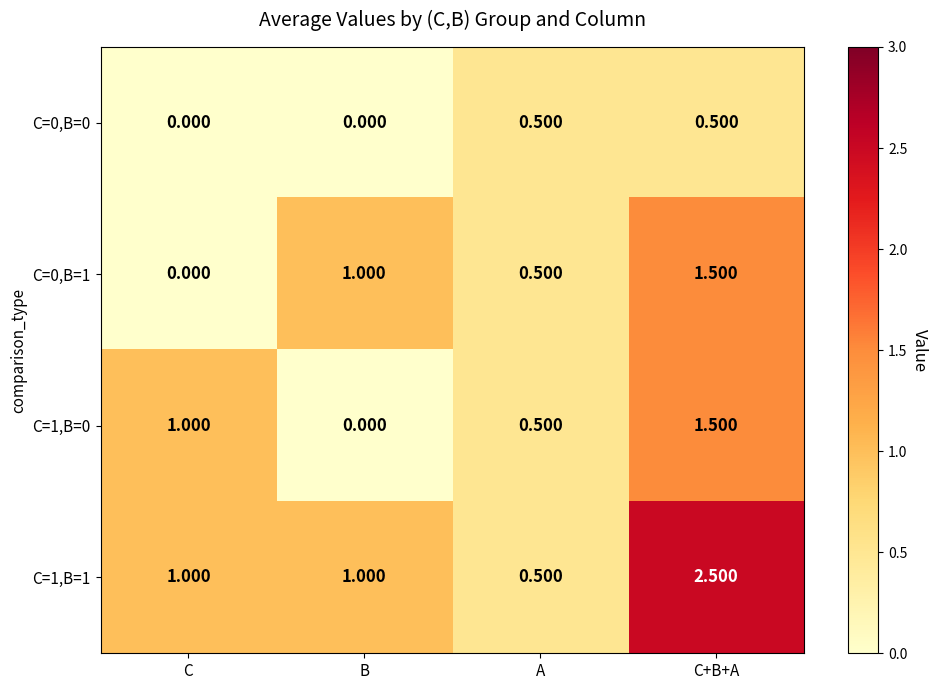

Where is C=1,B=0 nearest to the value 0?

B